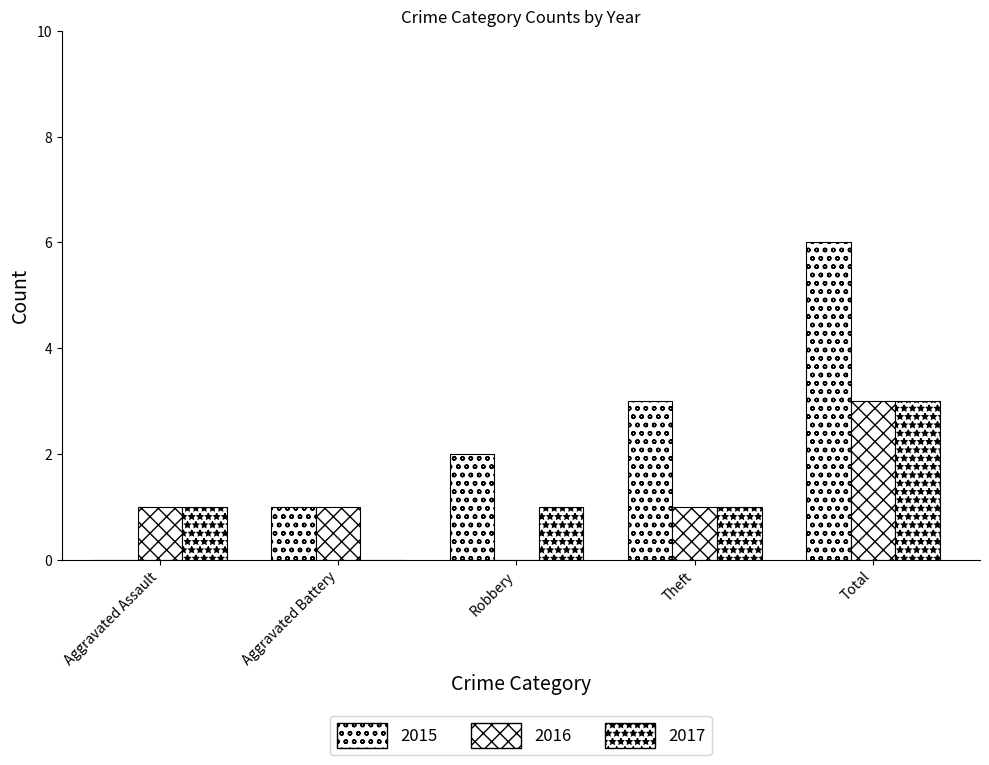

What is the label of the 1st bar from the right?

Total